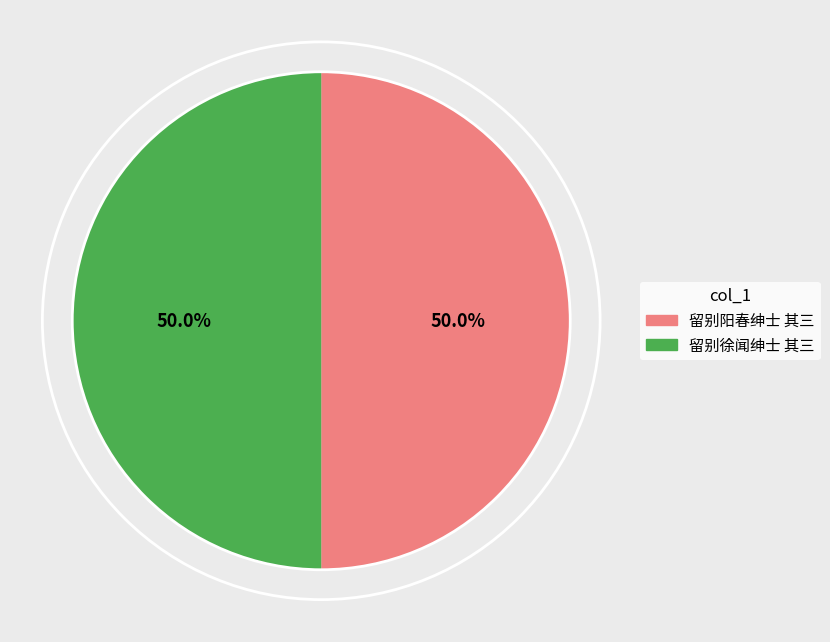

Approximately how many times larger is the value at 留别徐闻绅士 其三 compared to 留别阳春绅士 其三?

1.0